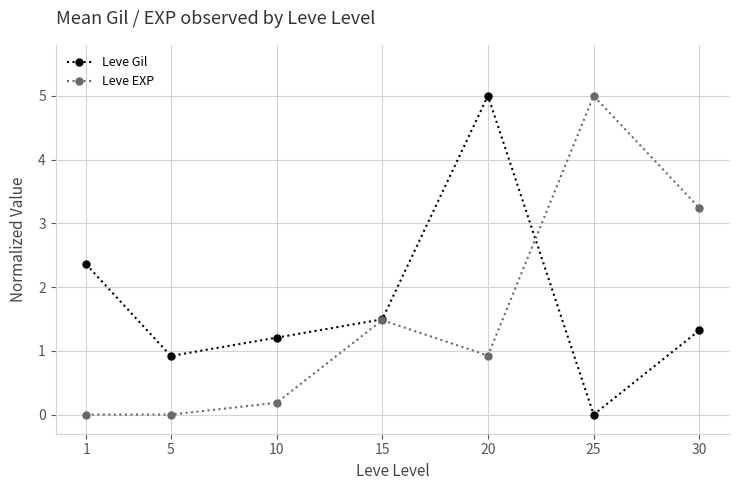

How many interior local peaks does the Leve EXP series have?

2